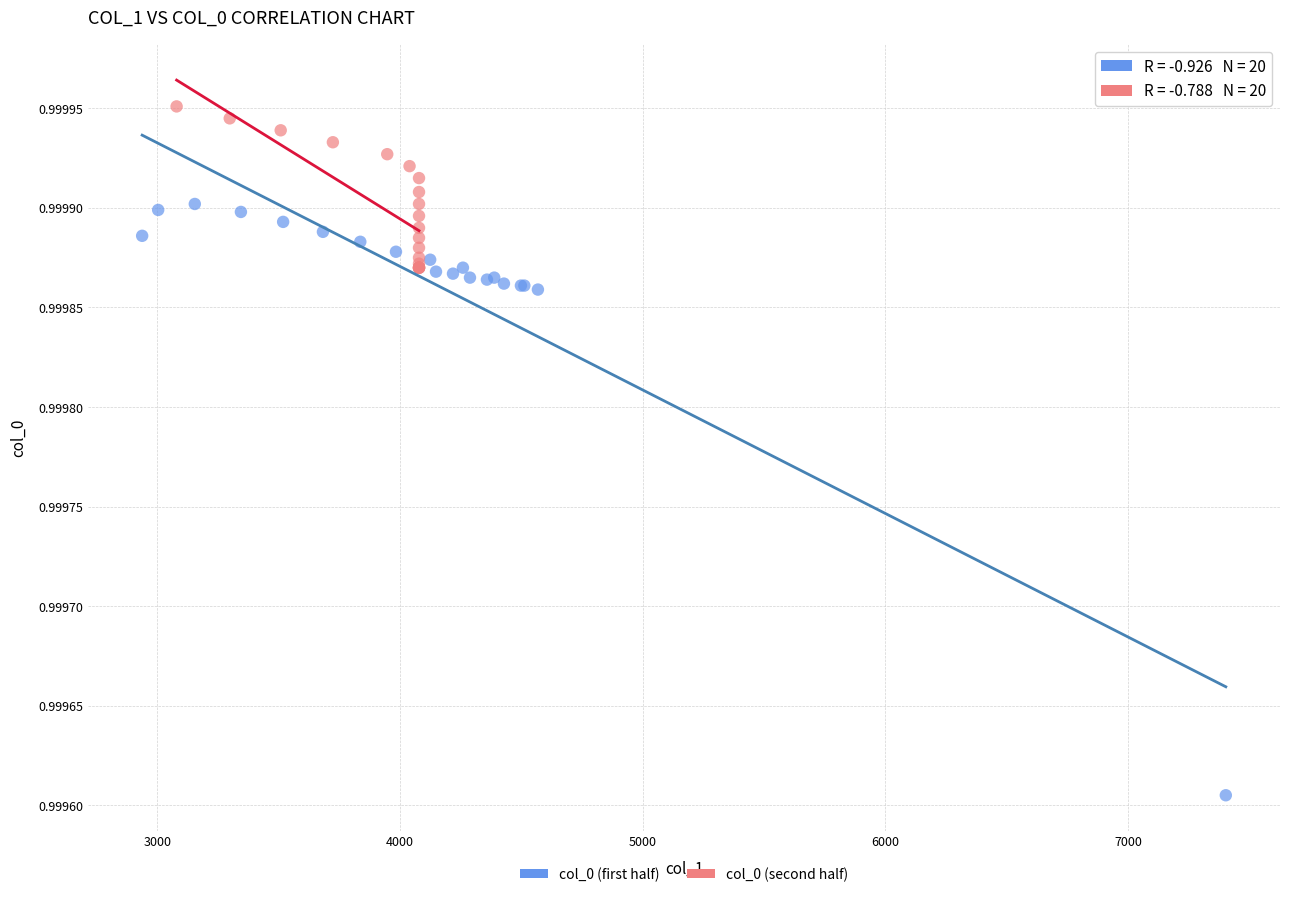

Which series has the largest Y range (max minus min)?

col_0 (first half)